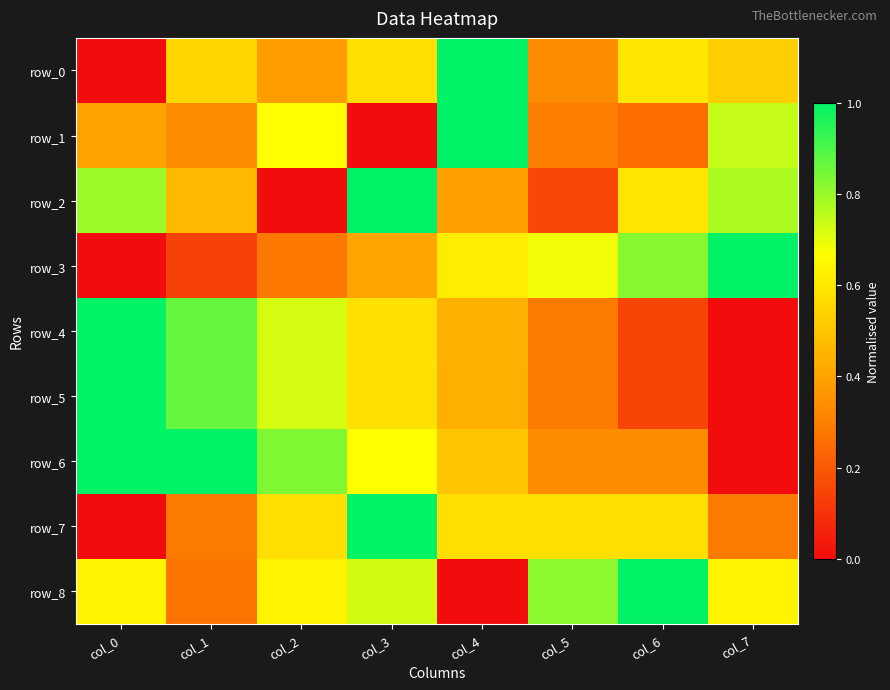

Reading left to right, list all the values displayed in this chart.

row_0: col_0=0.0	col_1=0.5	col_2=0.4	col_3=0.6	col_4=1.0	col_5=0.3	col_6=0.6	col_7=0.5
row_1: col_0=0.4	col_1=0.3	col_2=0.7	col_3=0.0	col_4=1.0	col_5=0.3	col_6=0.3	col_7=0.7
row_2: col_0=0.8	col_1=0.5	col_2=0.0	col_3=1.0	col_4=0.4	col_5=0.2	col_6=0.6	col_7=0.8
row_3: col_0=0.0	col_1=0.1	col_2=0.3	col_3=0.4	col_4=0.6	col_5=0.7	col_6=0.8	col_7=1.0
row_4: col_0=1.0	col_1=0.9	col_2=0.7	col_3=0.6	col_4=0.4	col_5=0.3	col_6=0.1	col_7=0.0
row_5: col_0=1.0	col_1=0.9	col_2=0.7	col_3=0.6	col_4=0.4	col_5=0.3	col_6=0.1	col_7=0.0
row_6: col_0=1.0	col_1=1.0	col_2=0.8	col_3=0.7	col_4=0.5	col_5=0.3	col_6=0.3	col_7=0.0
row_7: col_0=0.0	col_1=0.3	col_2=0.6	col_3=1.0	col_4=0.6	col_5=0.6	col_6=0.6	col_7=0.3
row_8: col_0=0.6	col_1=0.3	col_2=0.6	col_3=0.7	col_4=0.0	col_5=0.8	col_6=1.0	col_7=0.6